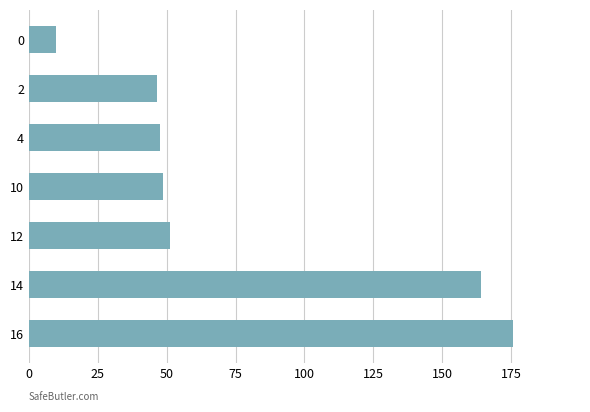

Count the number of data series in this chart.

1